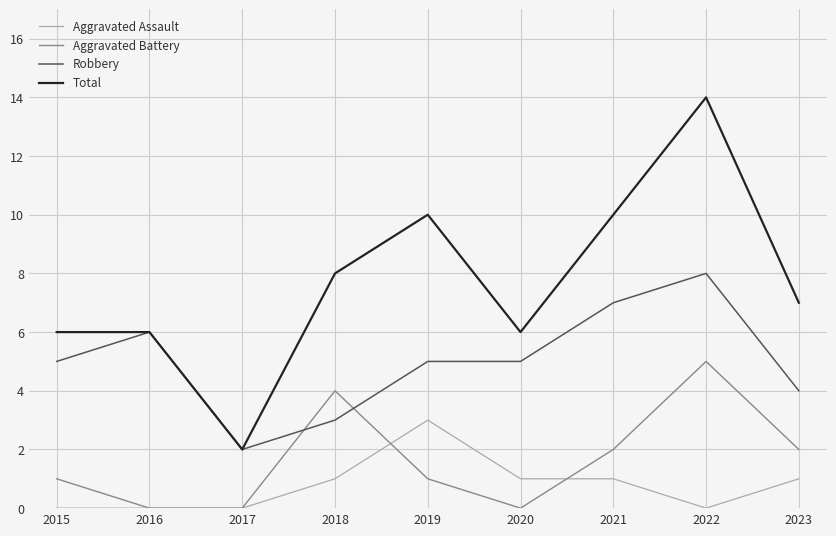

Which label corresponds to the largest value in the chart?

2022